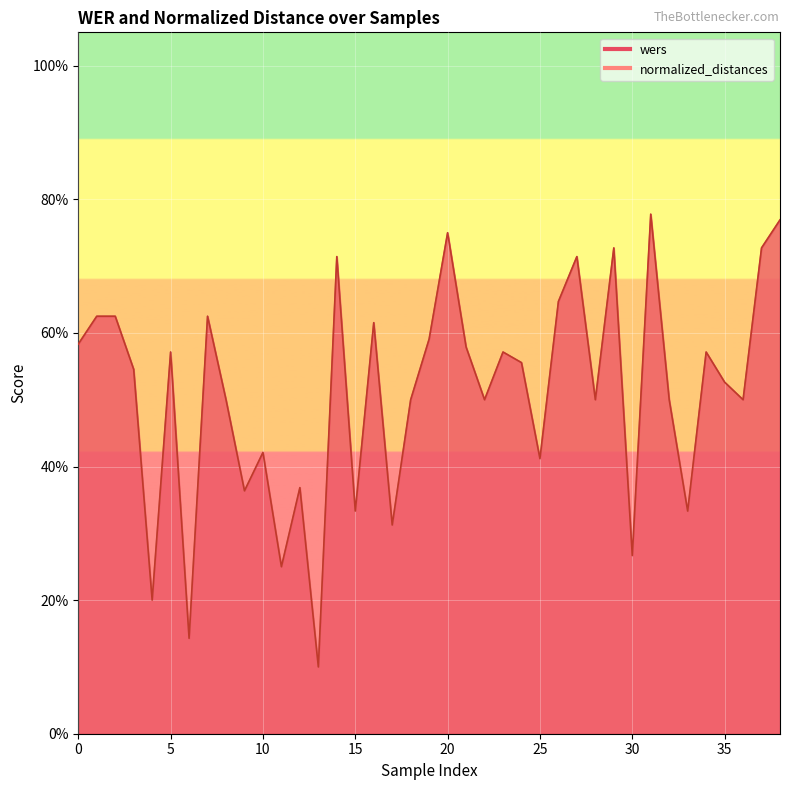

What are all the series names shown in the legend?

wers, normalized_distances